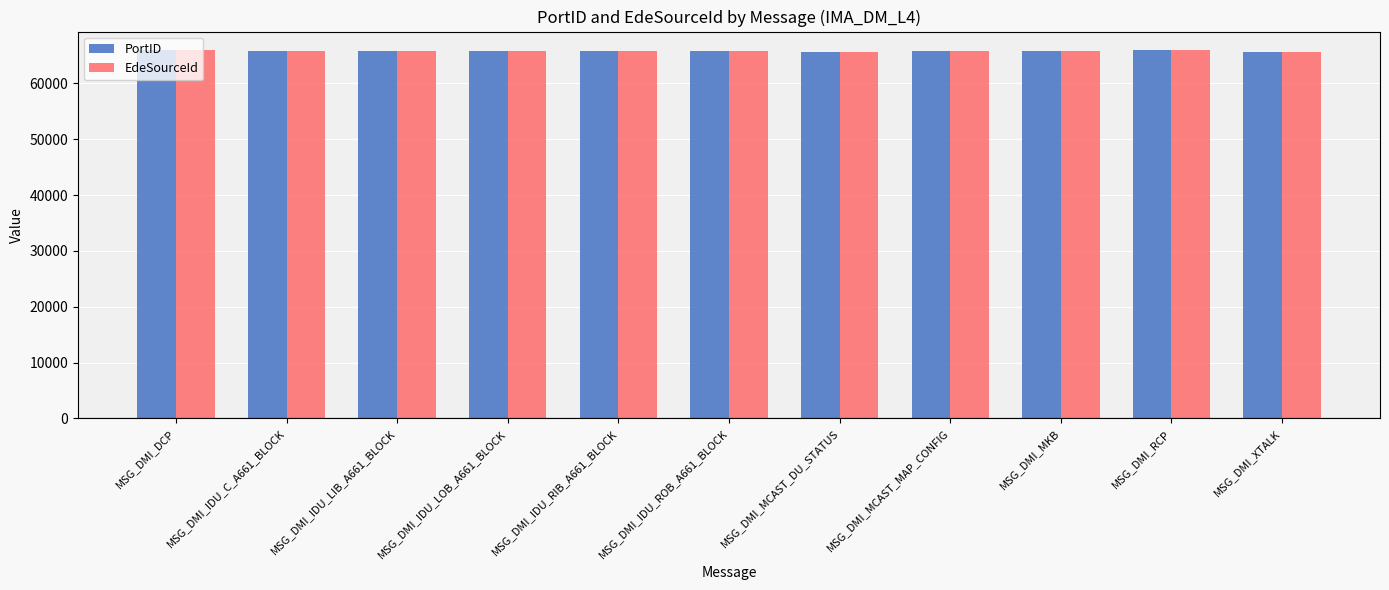

What is the total value across all series at MSG_DMI_IDU_C_A661_BLOCK?

131558